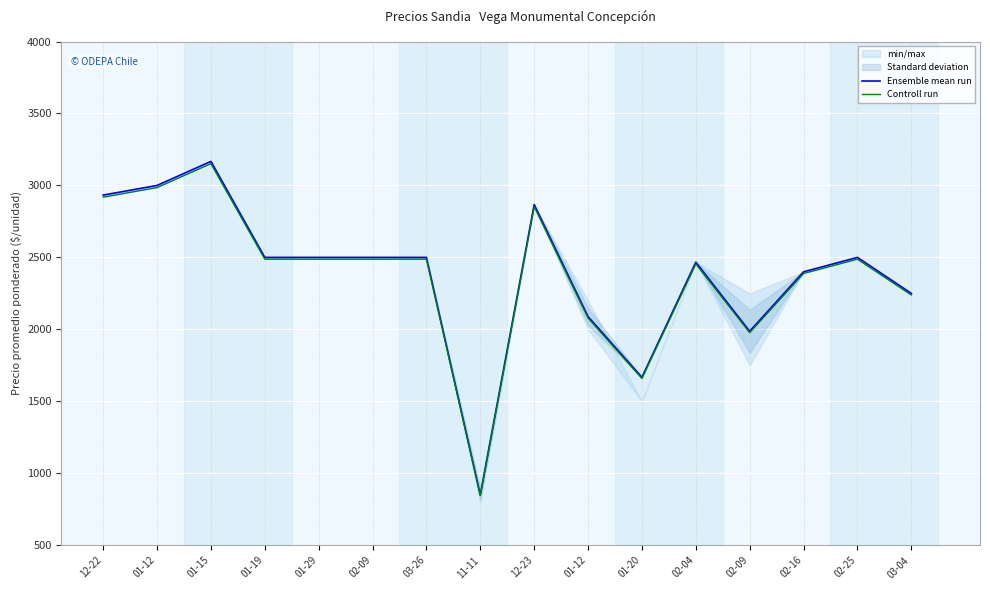

How many lines are shown in the chart?

2